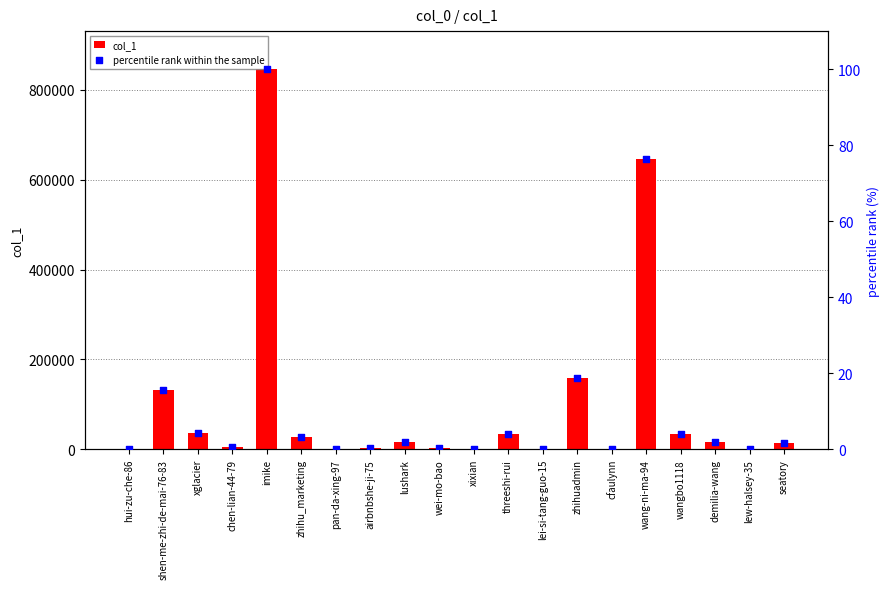

Which series has the largest total across all categories?

col_1